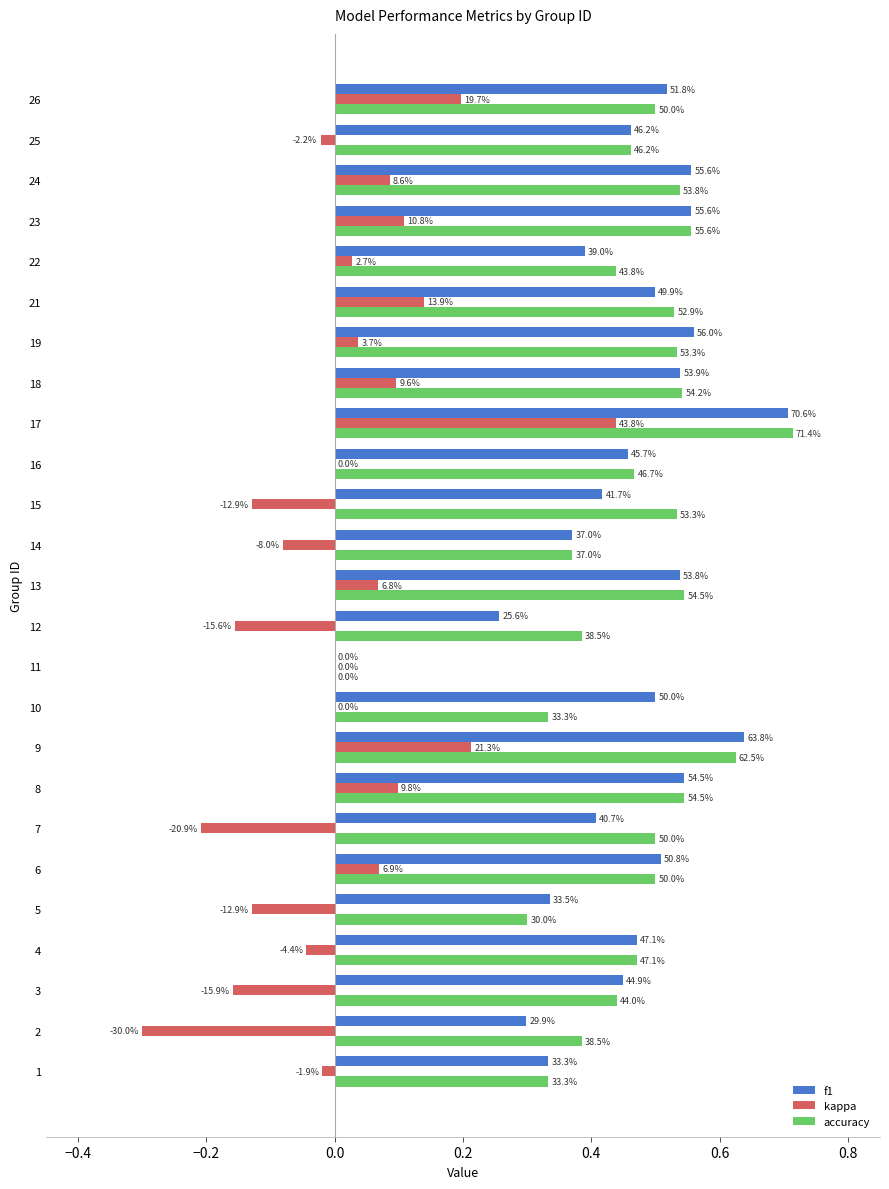

What is the highest value of the kappa series?

0.4